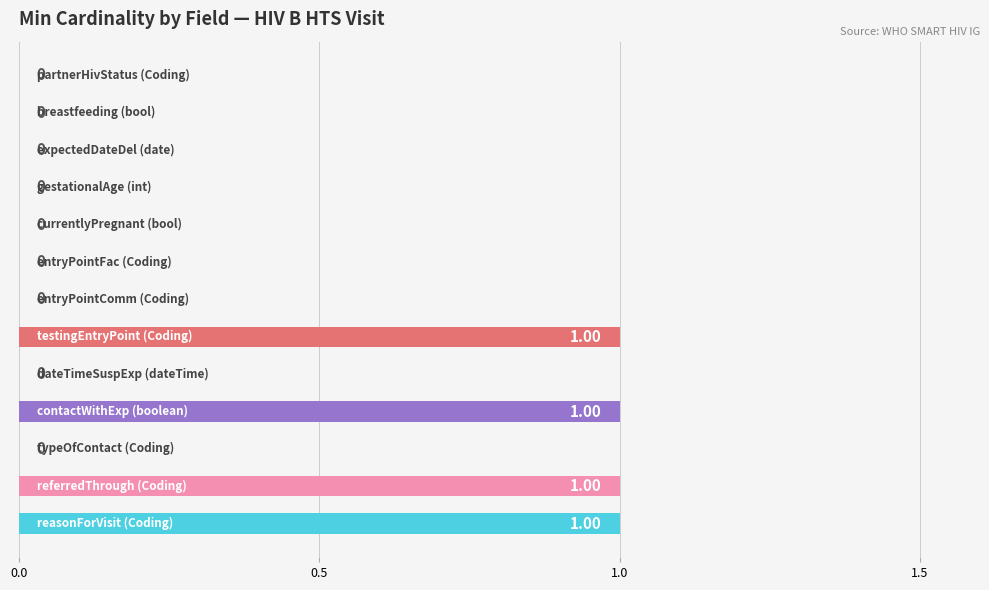

What is the sum of all values?

4